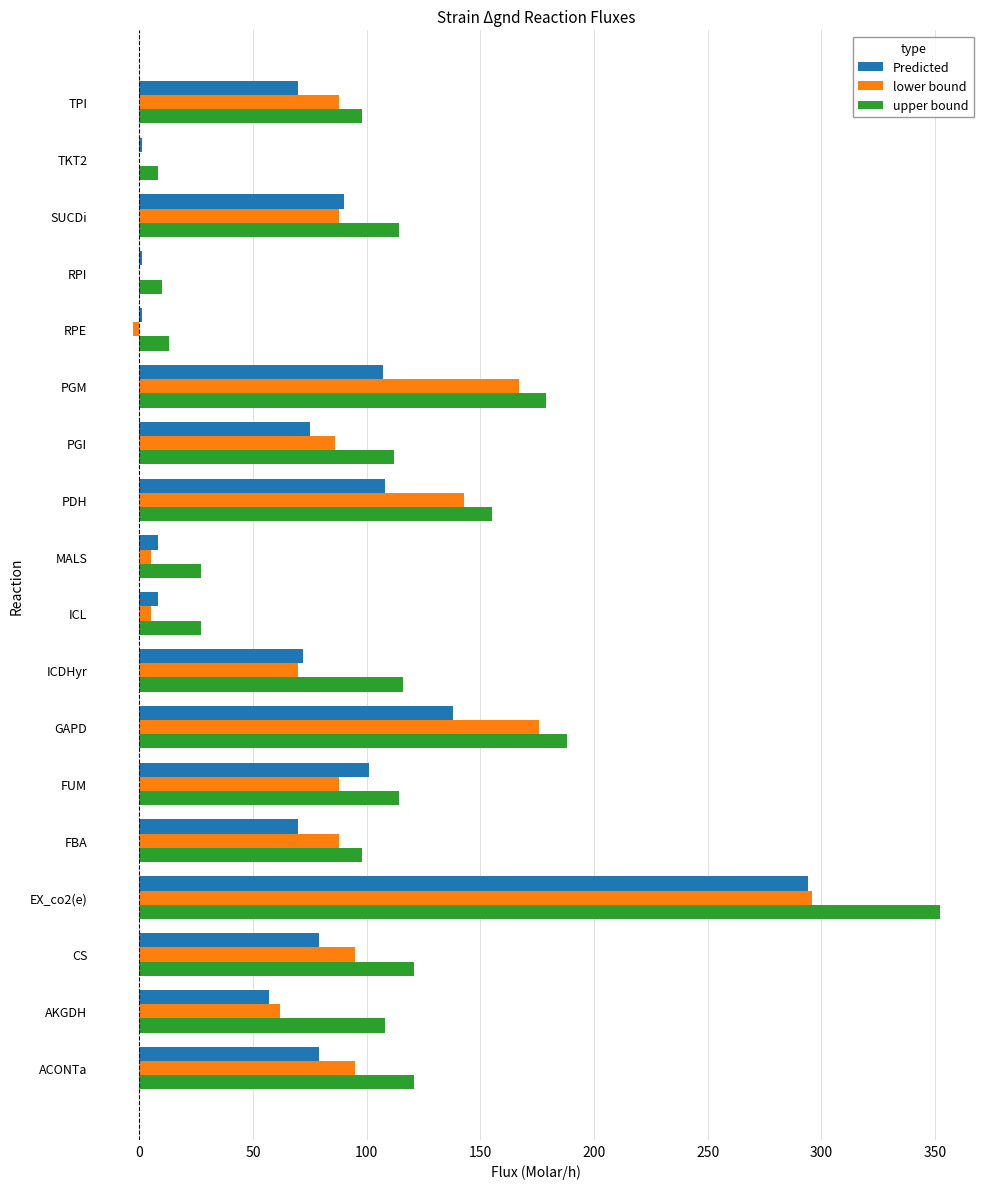

Which series changed the most between MALS and PDH?

lower bound